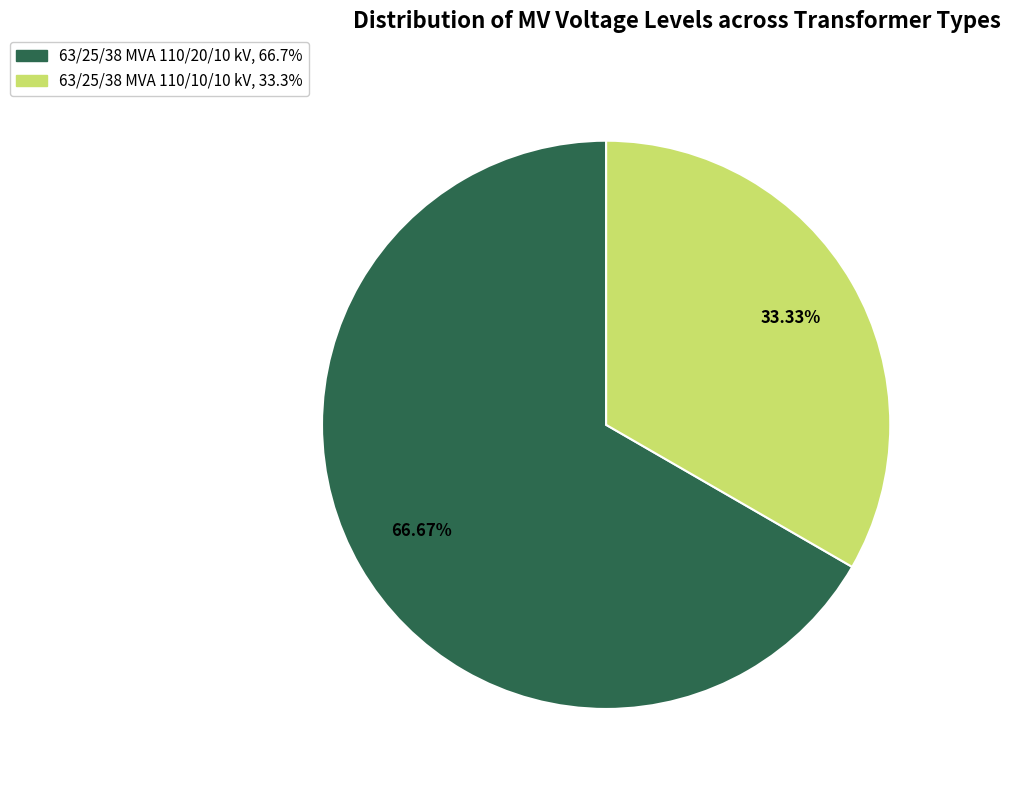

Approximately how many times larger is the value at 63/25/38 MVA 110/20/10 kV compared to 63/25/38 MVA 110/10/10 kV?

2.0